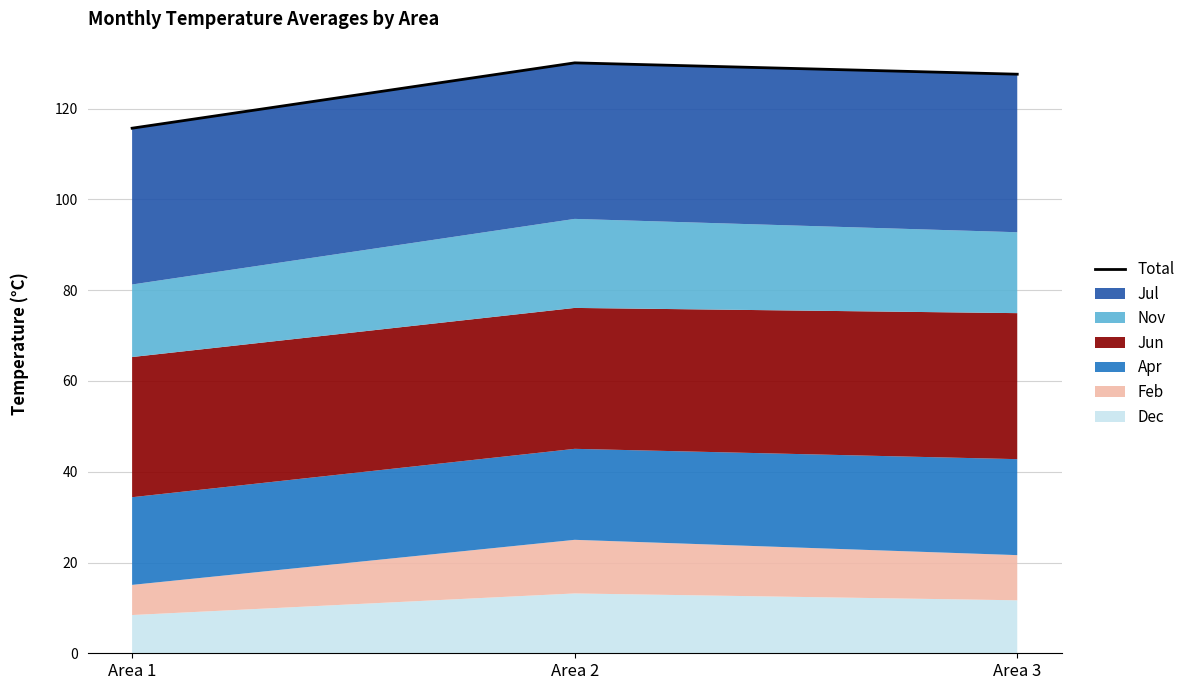

Is it true that the value at Area 1 is 62.0?

False